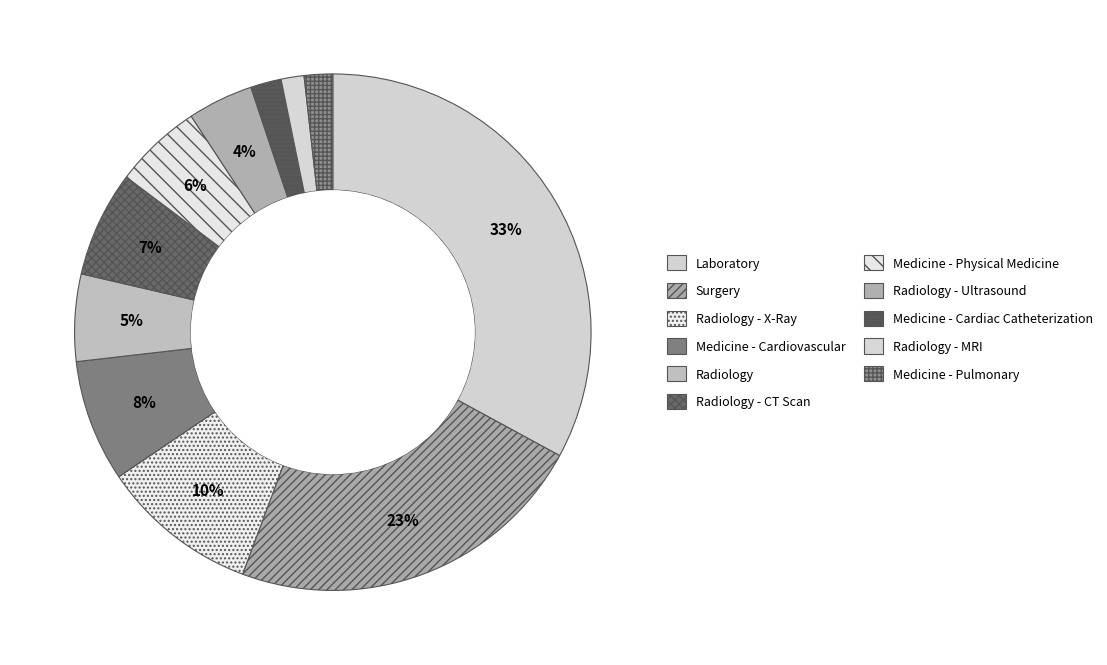

Rank the categories by value from highest to lowest.

Laboratory, Surgery, Radiology - X-Ray, Medicine - Cardiovascular, Radiology - CT Scan, Medicine - Physical Medicine, Radiology, Radiology - Ultrasound, Medicine - Cardiac Catheterization, Medicine - Pulmonary, Radiology - MRI